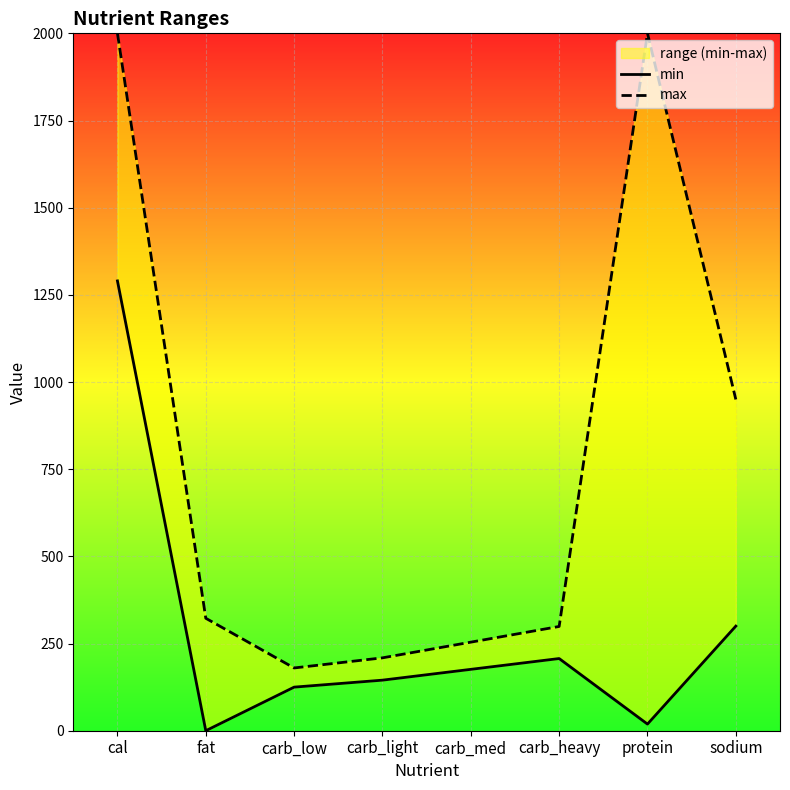

Reading right to left, extract all data points from this chart.

min: sodium=300.0	protein=19.0	carb_heavy=207.0	carb_med=176.0	carb_light=145.0	carb_low=125.0	fat=0.0	cal=1290.0
max: sodium=950.0	protein=2000.0	carb_heavy=299.0	carb_med=254.0	carb_light=209.0	carb_low=180.0	fat=322.5	cal=2000.0